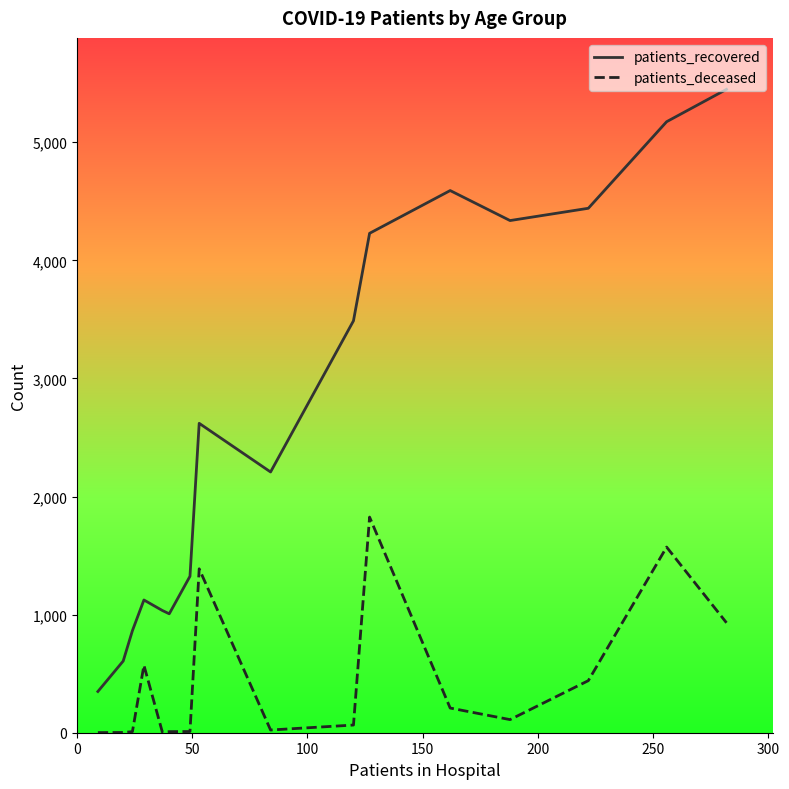

Which series has the largest range (max minus min)?

patients_recovered